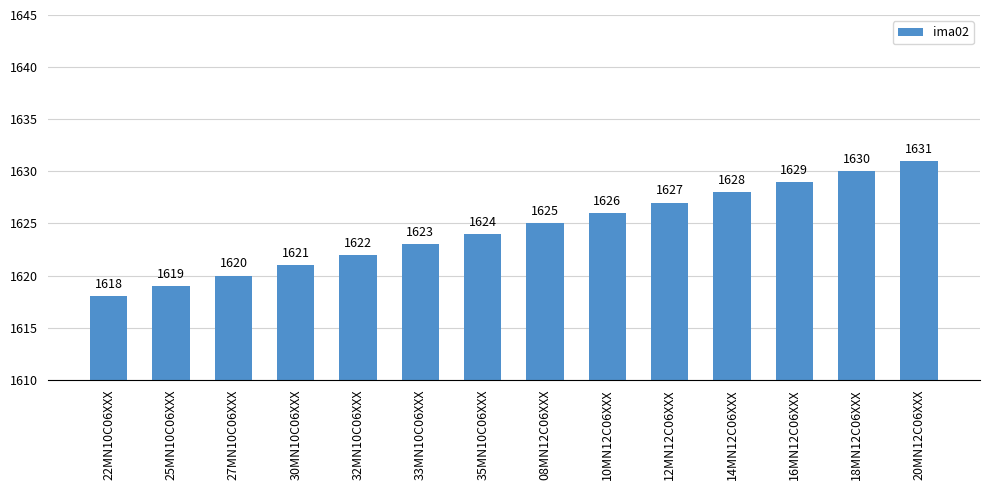

What is the change in value from 30MN10C06XXX to 33MN10C06XXX?

+2